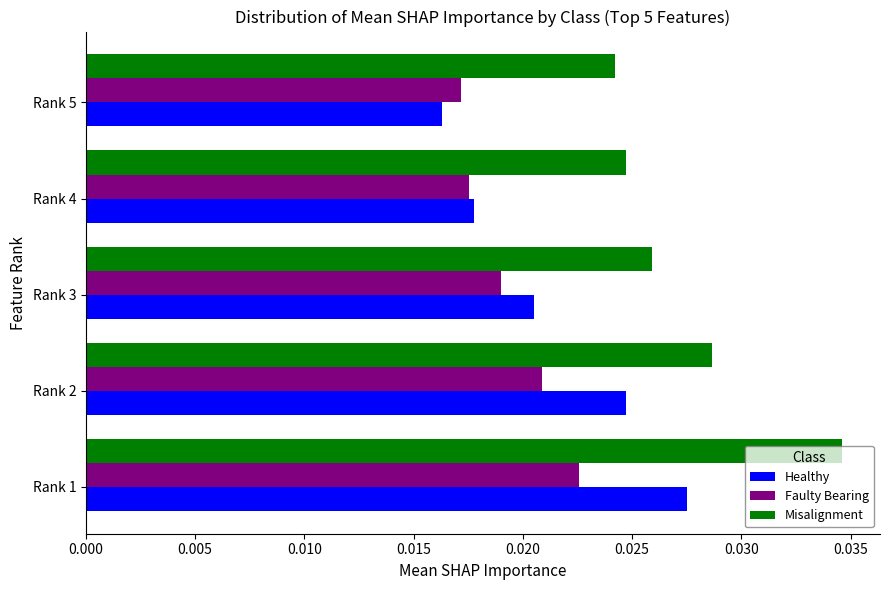

Rank the series at Rank 3 from highest to lowest value.

Misalignment, Healthy, Faulty Bearing